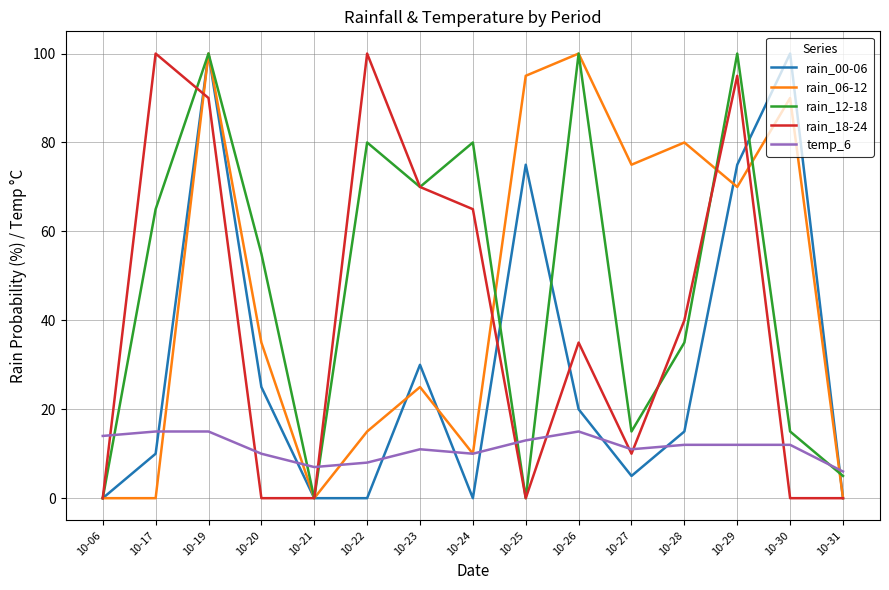

Which series changed the most between 10-27 and 10-28?

rain_18-24